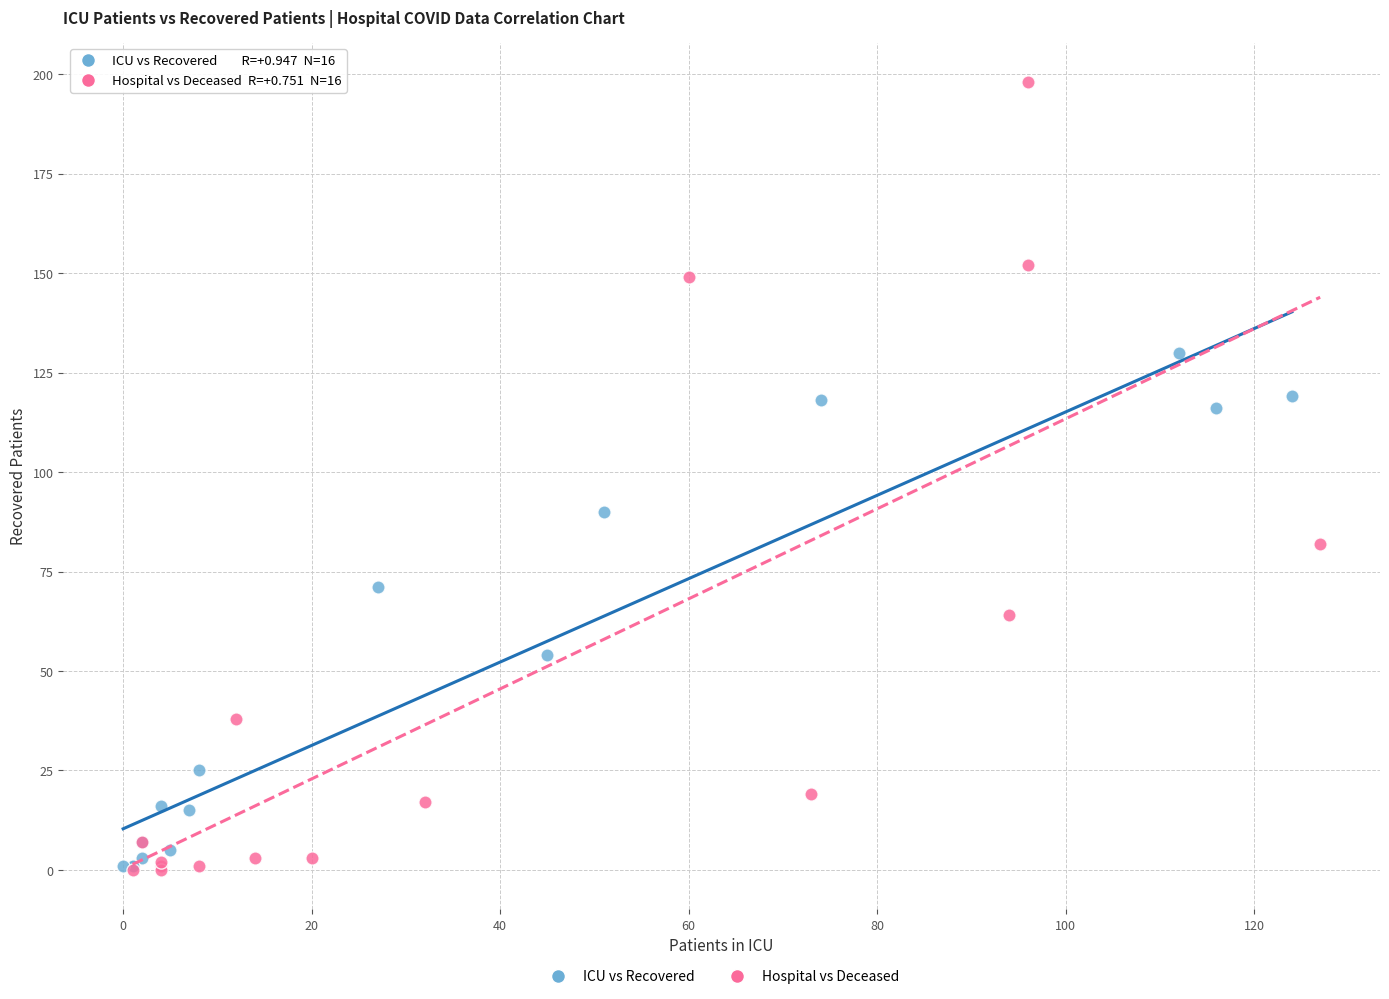

What are all the series names shown in the legend?

ICU vs Recovered, Hospital vs Deceased